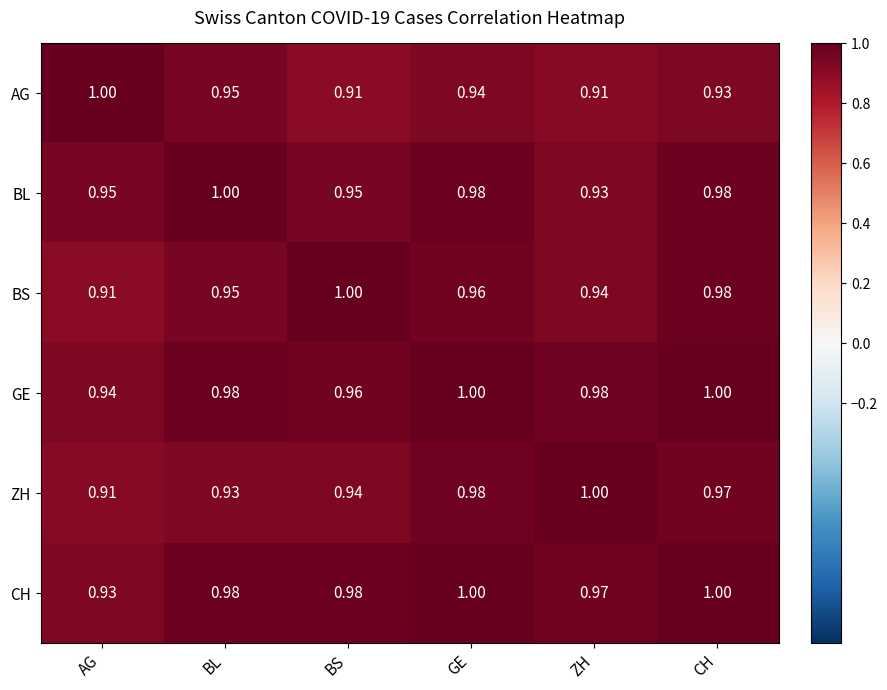

At which label is BS closest to 0?

AG